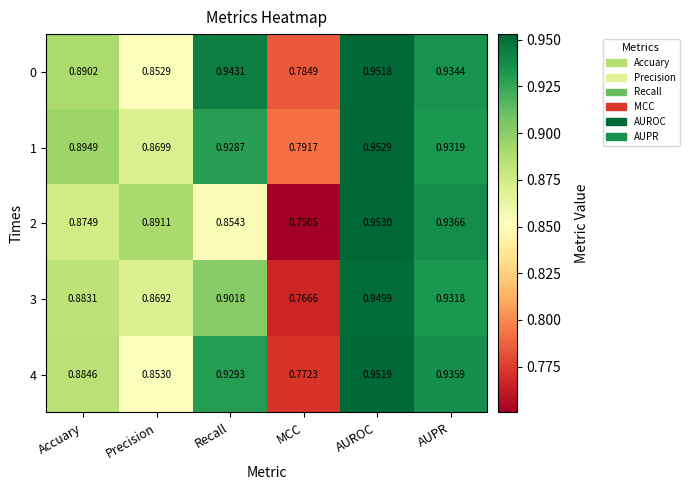

Which series changed the most between AUROC and AUPR?

1